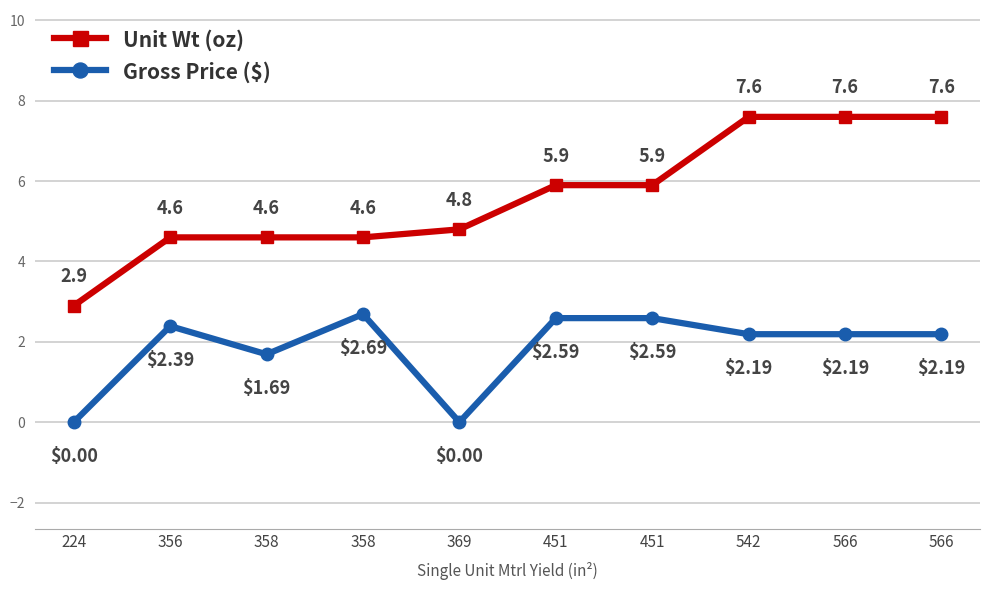

At which label is Gross Price ($) closest to 1?

358